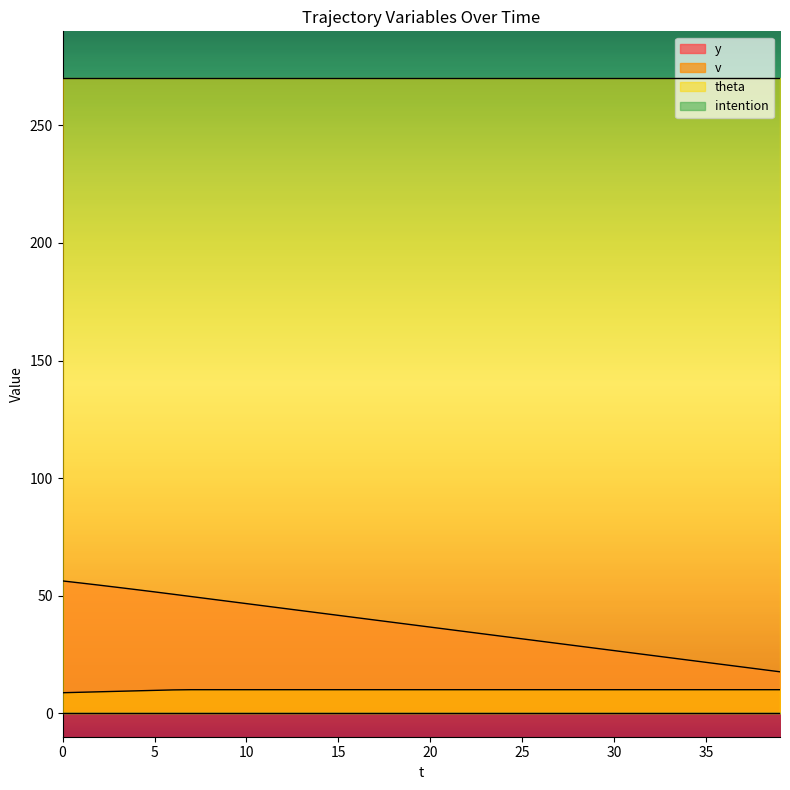

Between 1 and 8, which is larger?

1